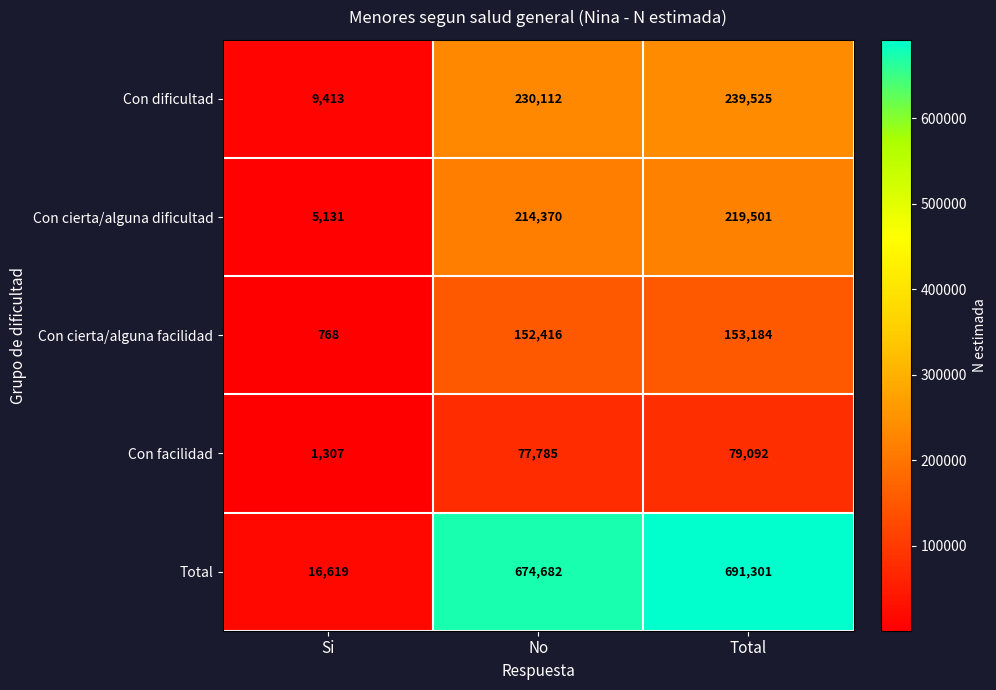

What is the total value across all series at Si?

33238